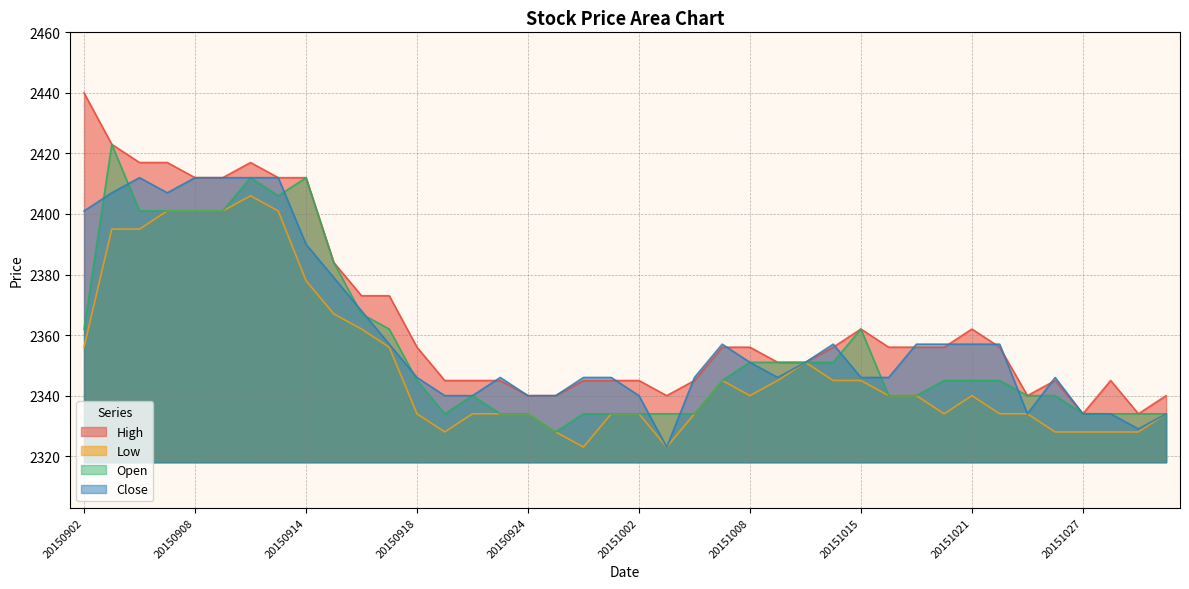

Does the chart display data point markers on the line(s)?

No